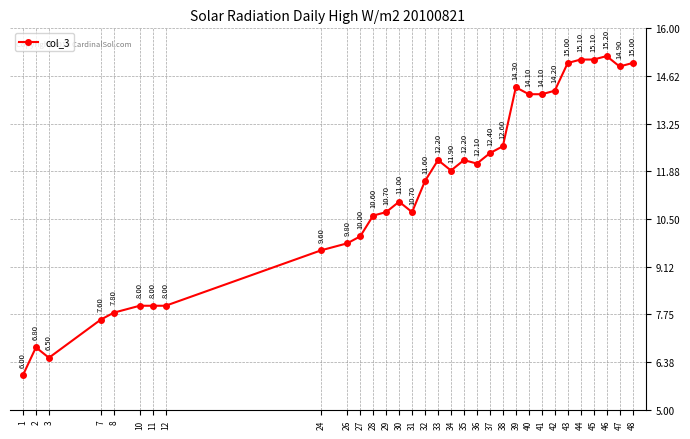

Which has a higher value, 36 or 43?

43